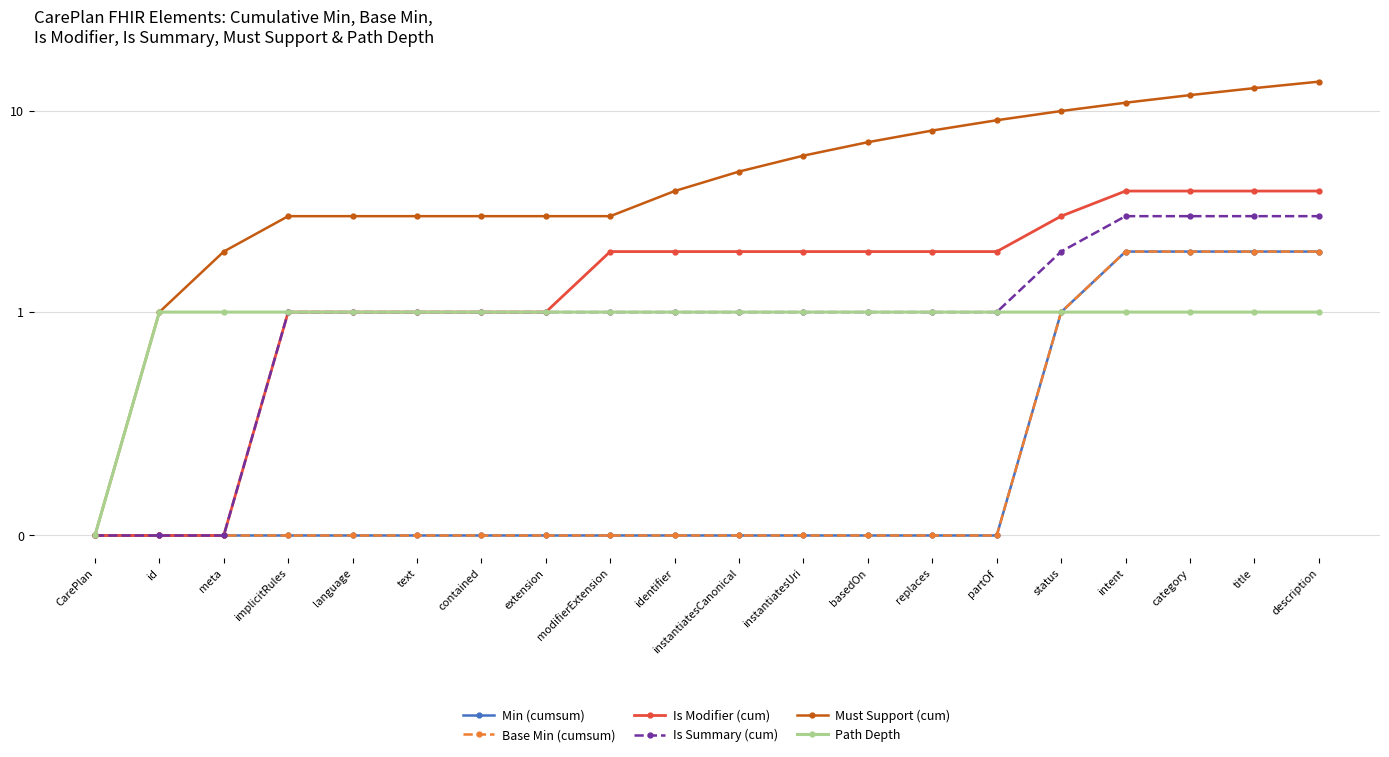

What is the value of the Is Summary (cum) point at the 7th from the left?

1